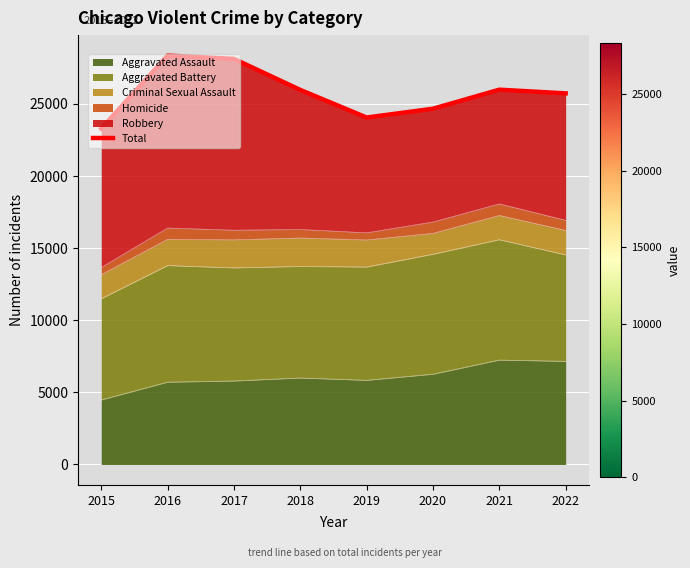

What is the average value?

25779